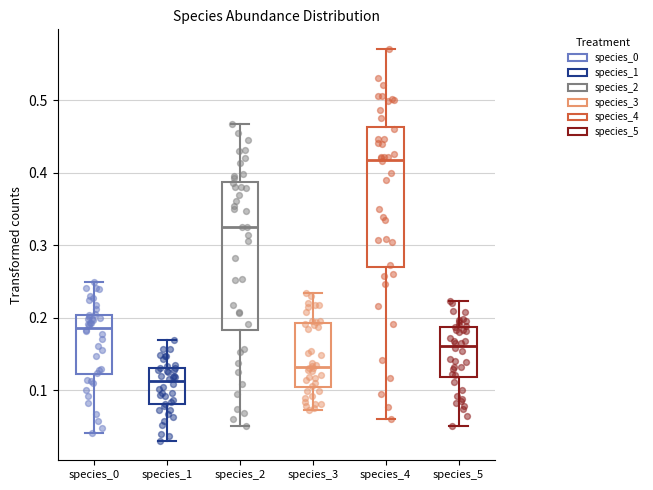

Which box's median line is the highest?

species_4